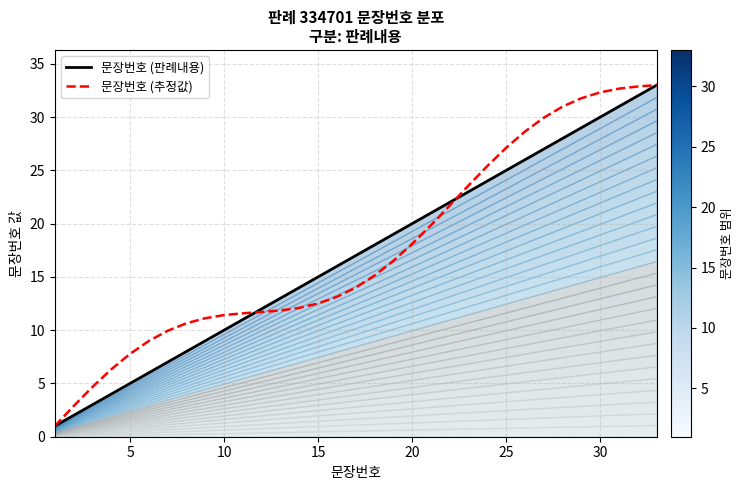

What is the lowest value of the 문장번호 (추정값) series?

1.0